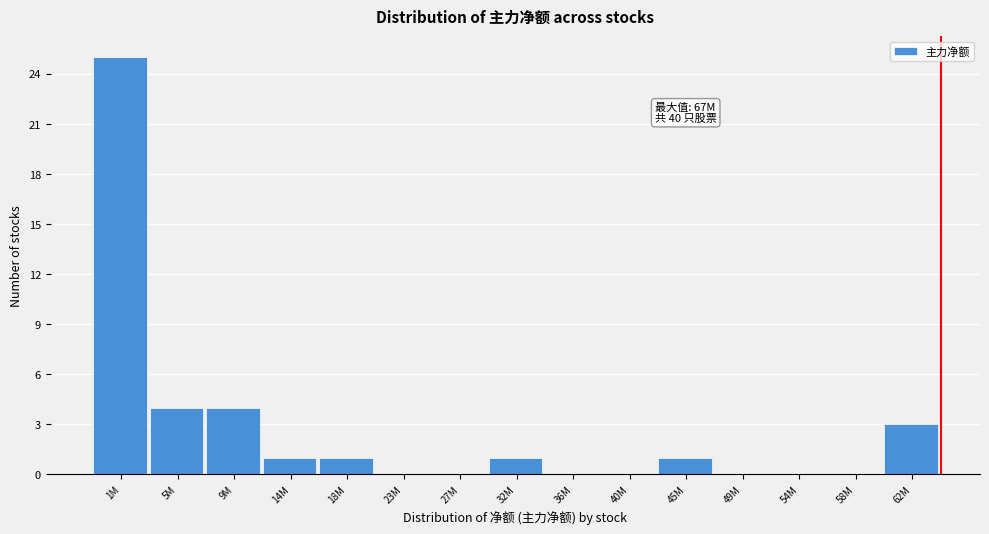

Reading left to right, extract all data points from this chart.

1M=25	5M=4	9M=4	14M=1	18M=1	23M=0	27M=0	32M=1	36M=0	40M=0	45M=1	49M=0	54M=0	58M=0	62M=3